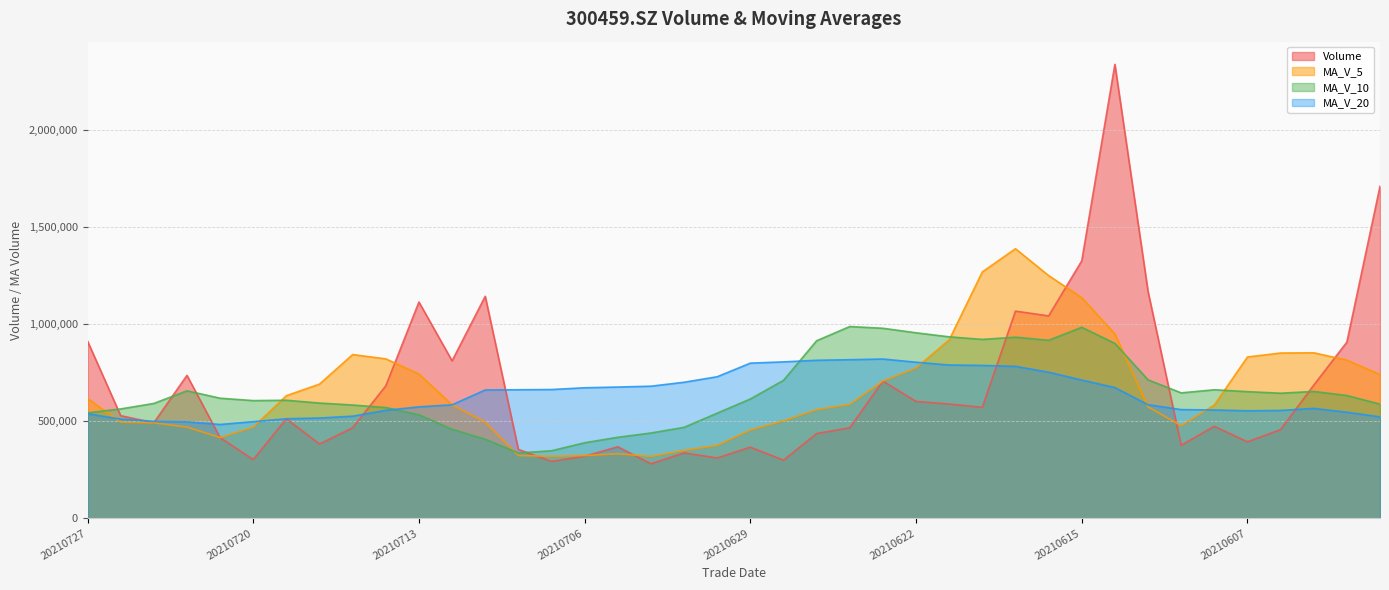

At which category does vol reach its first local valley?

20210723